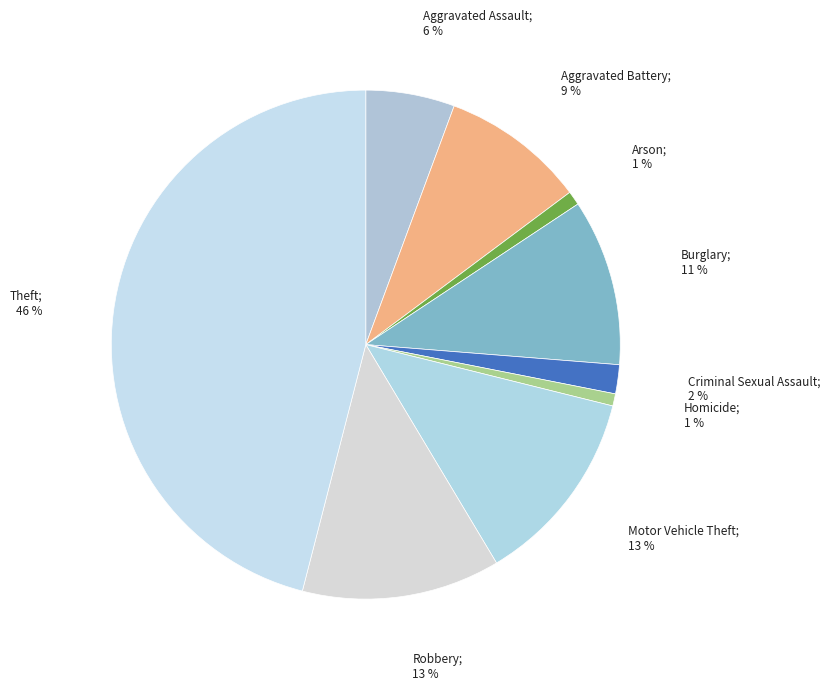

Rank the categories by value from highest to lowest.

Theft, Robbery, Motor Vehicle Theft, Burglary, Aggravated Battery, Aggravated Assault, Criminal Sexual Assault, Arson, Homicide